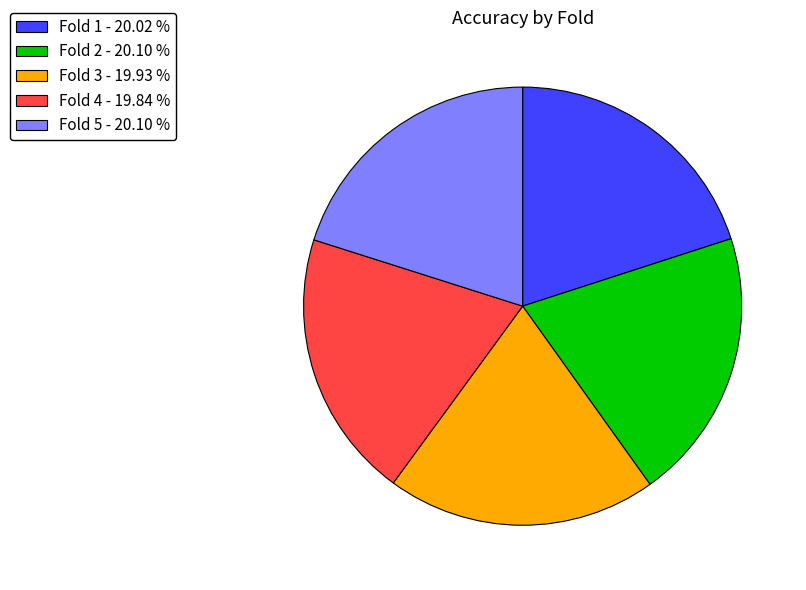

How many segments does this pie chart have?

5